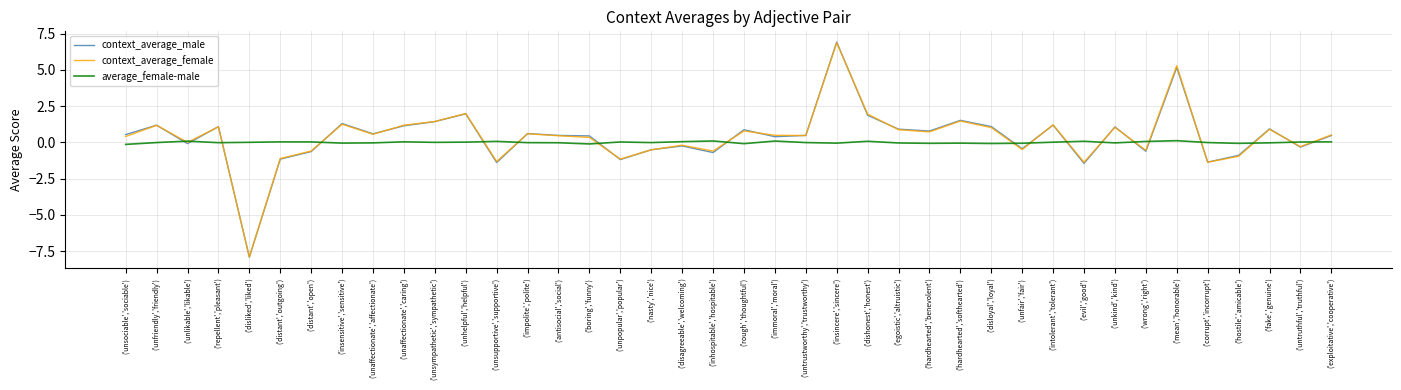

Is the value of context_average_female at ('disliked','liked') greater than the value of context_average_male at ('fake','genuine')?

No